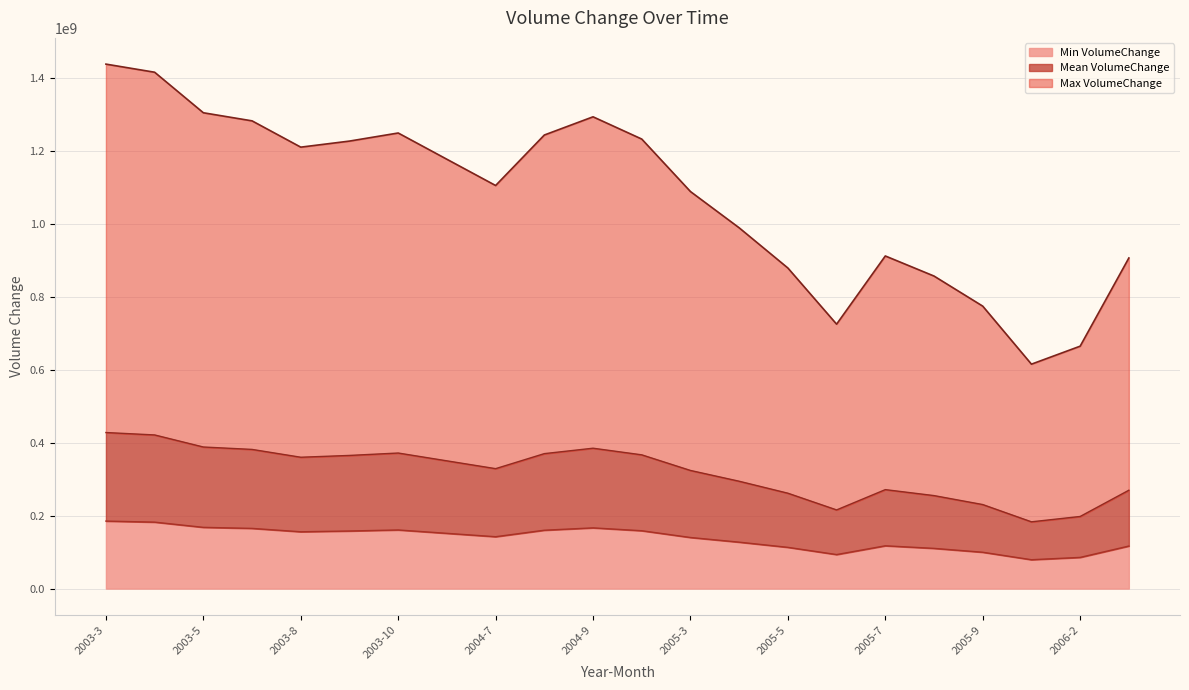

Count the number of data series in this chart.

3